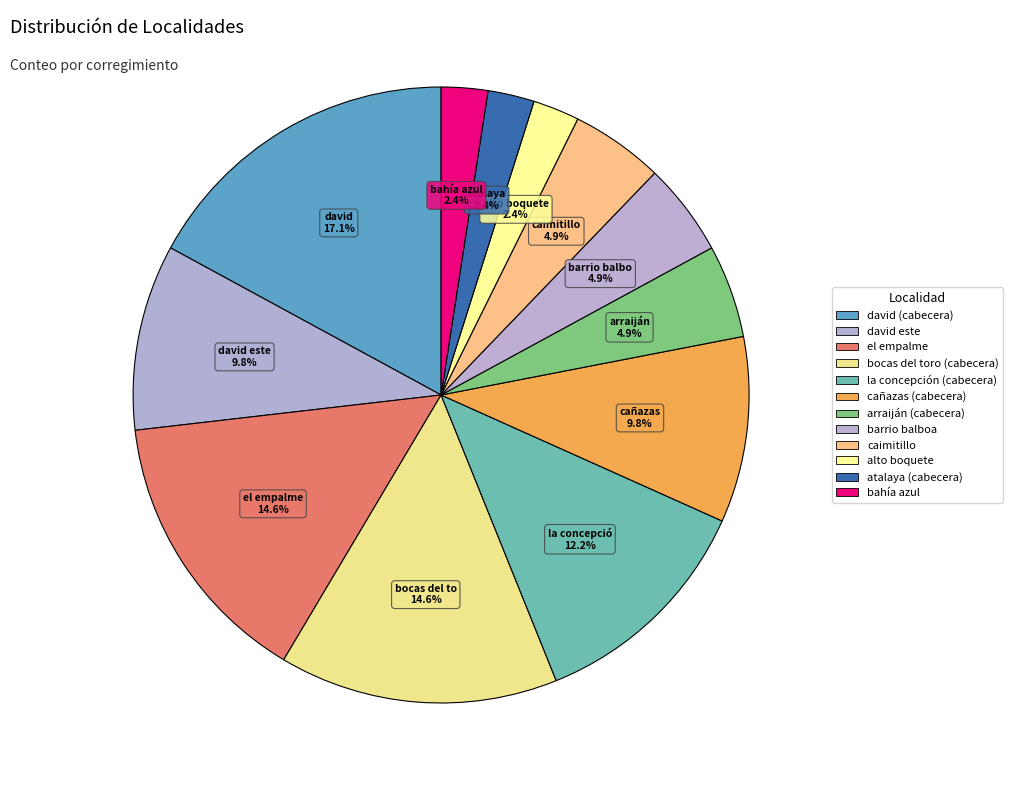

What percentage is the bahía azul slice, to the nearest percent?

2%